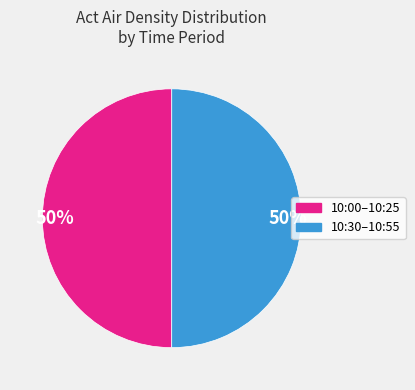

Approximately how many times larger is the value at 10:30–10:55 compared to 10:00–10:25?

1.0